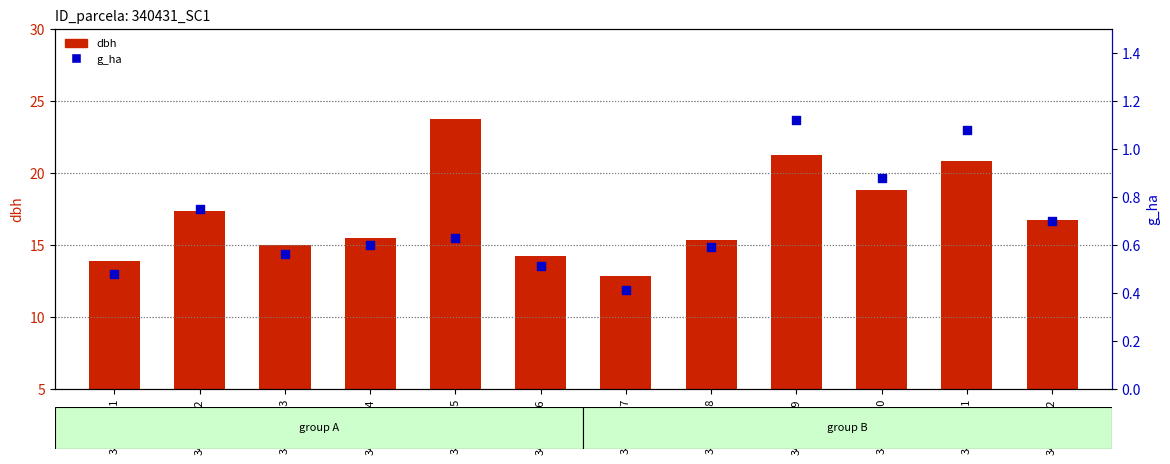

What is the total value across all series at 340431011?

21.9